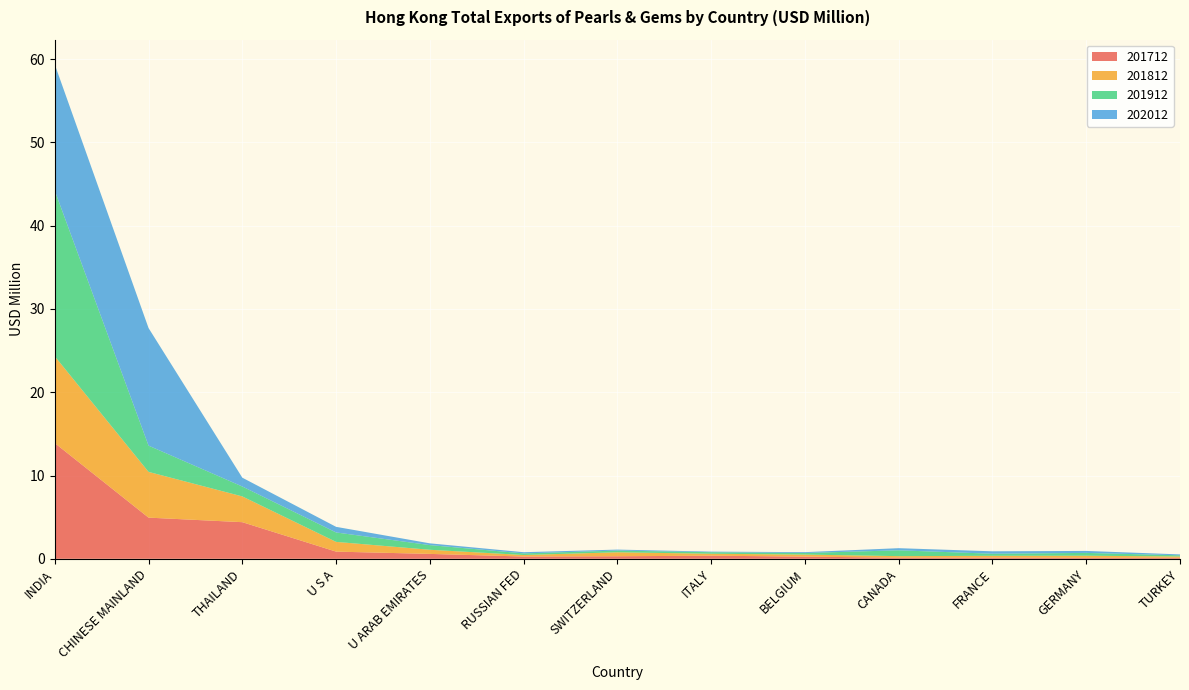

Reading right to left, list all the values displayed in this chart.

201712: TURKEY=0.1	GERMANY=0.1	FRANCE=0.1	CANADA=0.1	BELGIUM=0.3	ITALY=0.4	SWITZERLAND=0.3	RUSSIAN FED=0.3	U ARAB EMIRATES=0.6	U S A=0.9	THAILAND=4.4	CHINESE MAINLAND=4.9	INDIA=13.9
201812: TURKEY=0.2	GERMANY=0.3	FRANCE=0.2	CANADA=0.2	BELGIUM=0.2	ITALY=0.2	SWITZERLAND=0.5	RUSSIAN FED=0.2	U ARAB EMIRATES=0.5	U S A=1.2	THAILAND=3.1	CHINESE MAINLAND=5.5	INDIA=10.4
201912: TURKEY=0.1	GERMANY=0.3	FRANCE=0.3	CANADA=0.7	BELGIUM=0.2	ITALY=0.2	SWITZERLAND=0.2	RUSSIAN FED=0.2	U ARAB EMIRATES=0.6	U S A=1.1	THAILAND=1.2	CHINESE MAINLAND=3.2	INDIA=19.9
202012: TURKEY=0.1	GERMANY=0.2	FRANCE=0.3	CANADA=0.3	BELGIUM=0.1	ITALY=0.1	SWITZERLAND=0.1	RUSSIAN FED=0.1	U ARAB EMIRATES=0.2	U S A=0.7	THAILAND=1.1	CHINESE MAINLAND=14.1	INDIA=15.2